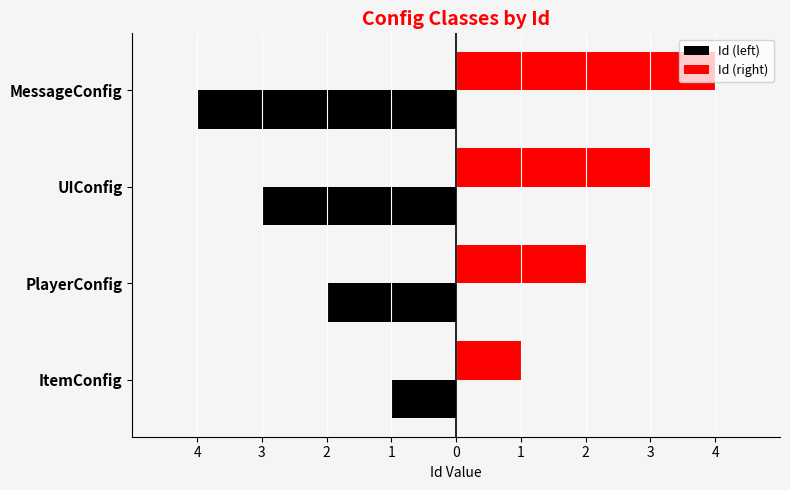

What is the difference between the maximum and second lowest values in the Id (right) series?

2